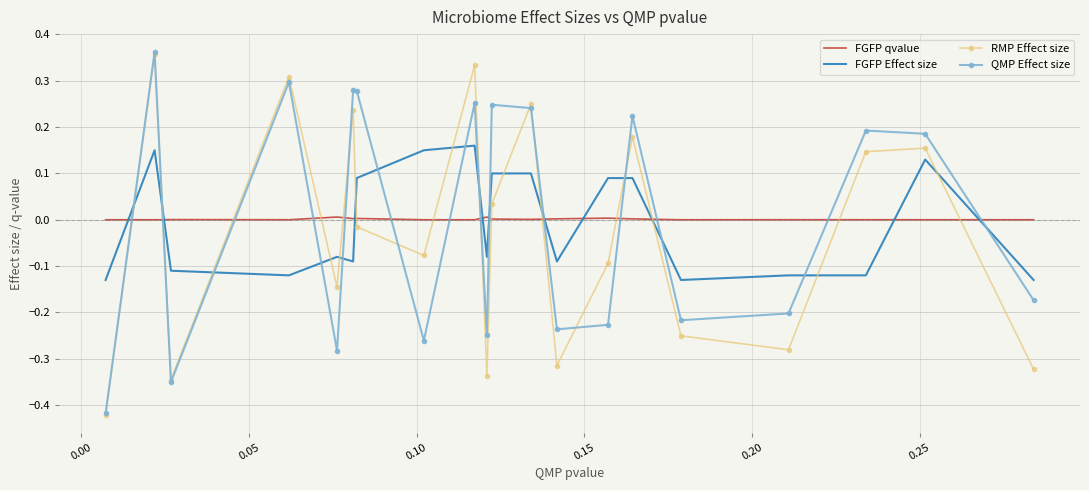

Which series has the largest range (max minus min)?

RMP Effect size